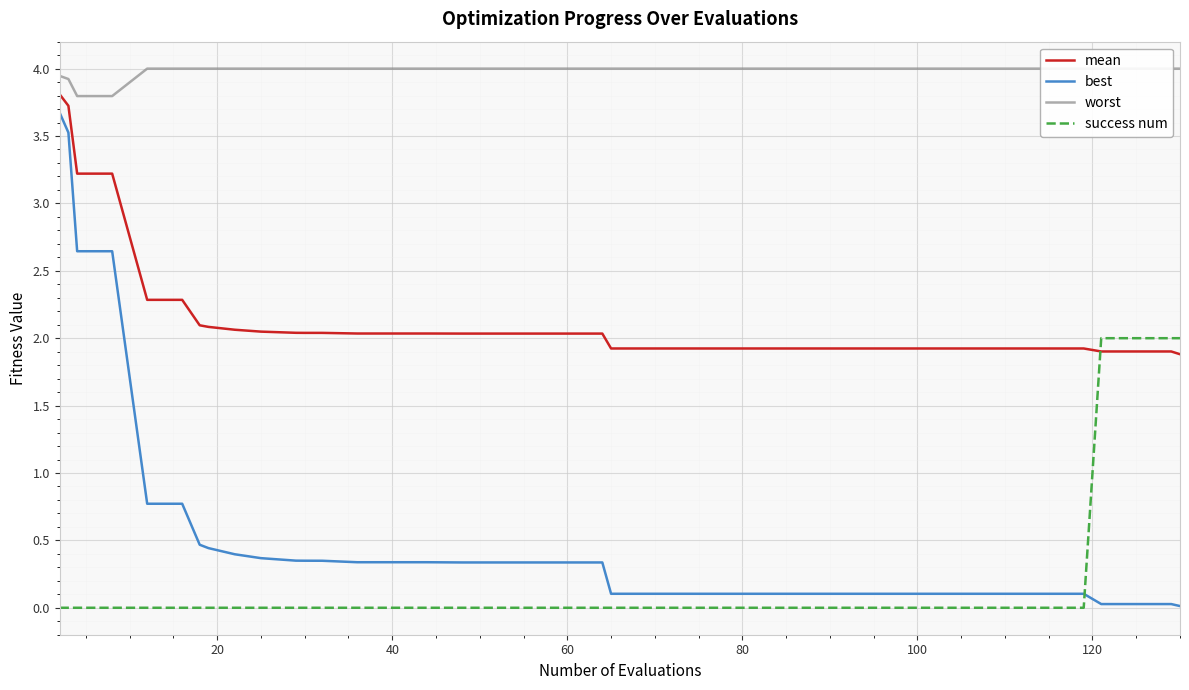

The mean series shows 0.7 at 60. True or false?

False